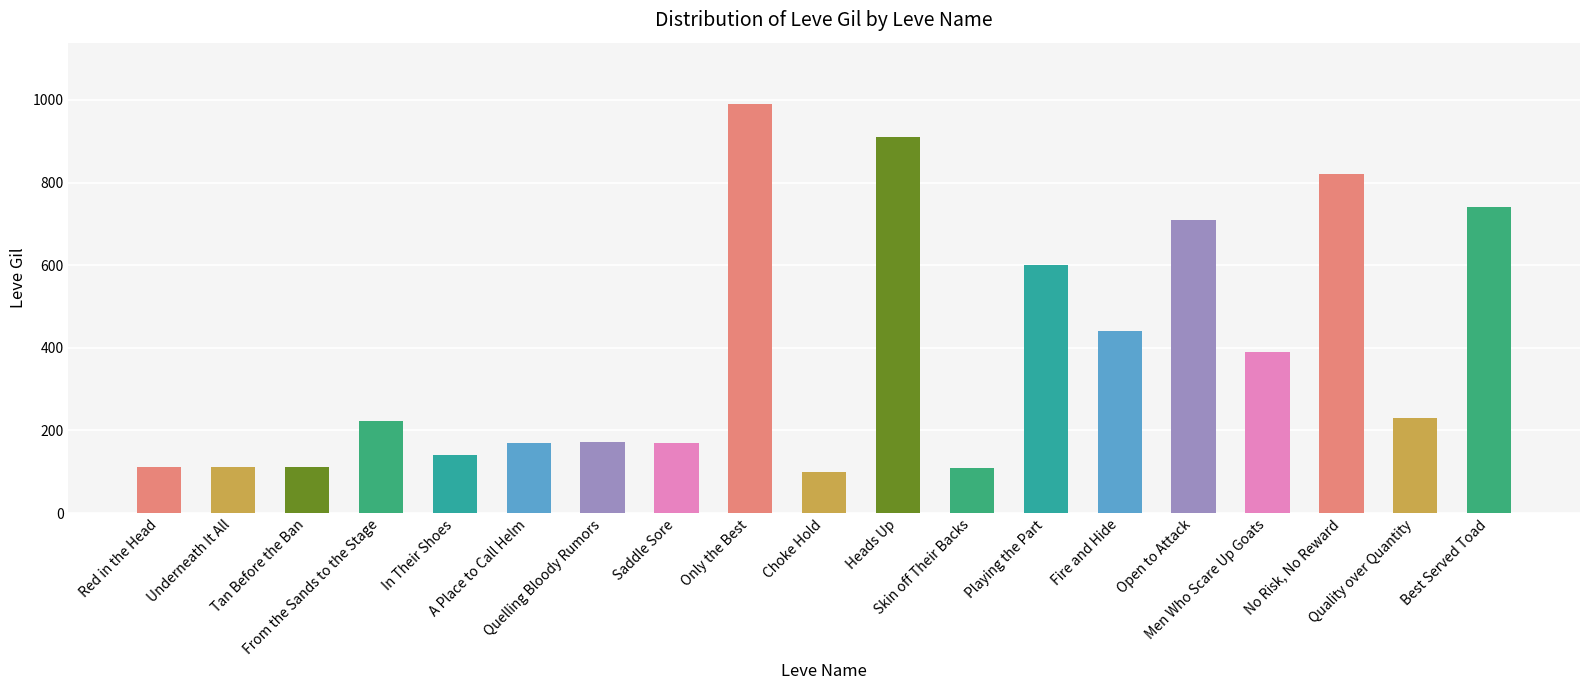

What is the difference between the second highest and second lowest values?

800